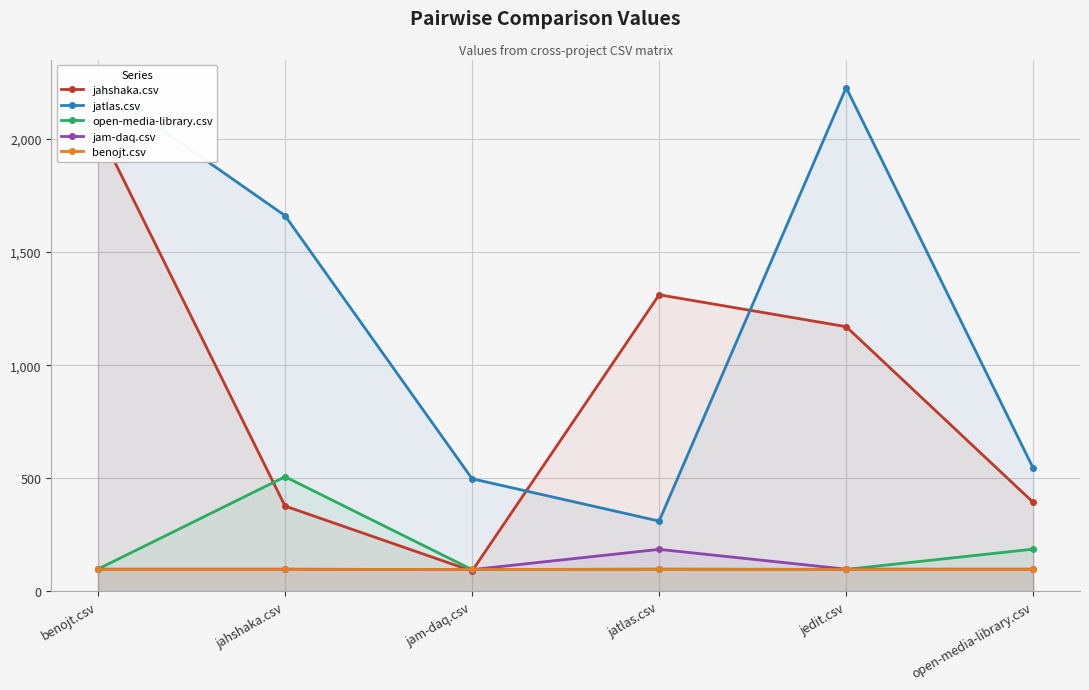

In open-media-library.csv, how many points are lower than both neighbors (excluding endpoints)?

2